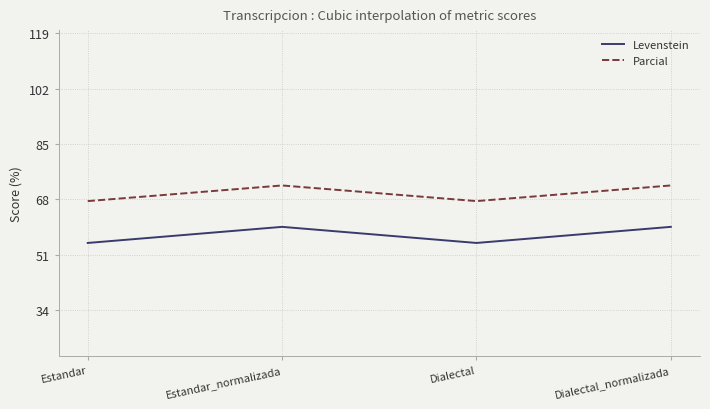

How many interior local valleys does the Levenstein series have?

1